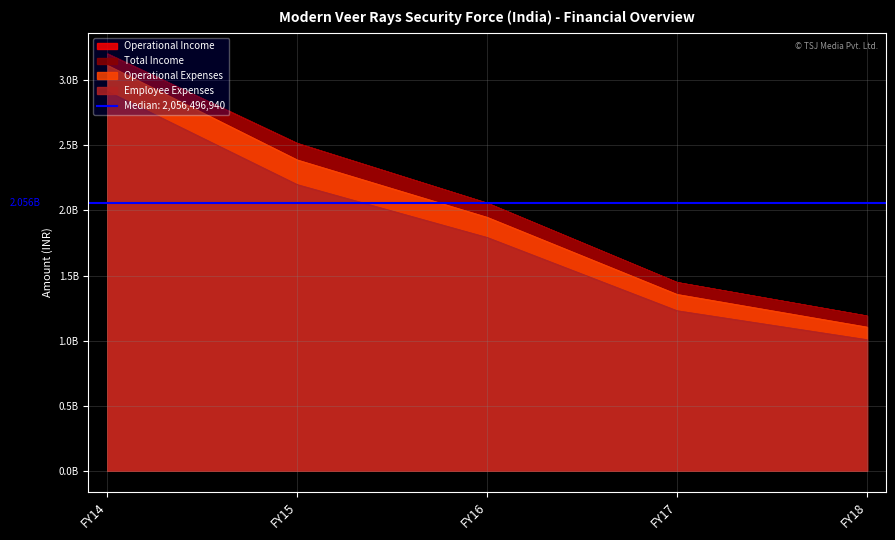

What is the total value across all series at FY15?

9618530115